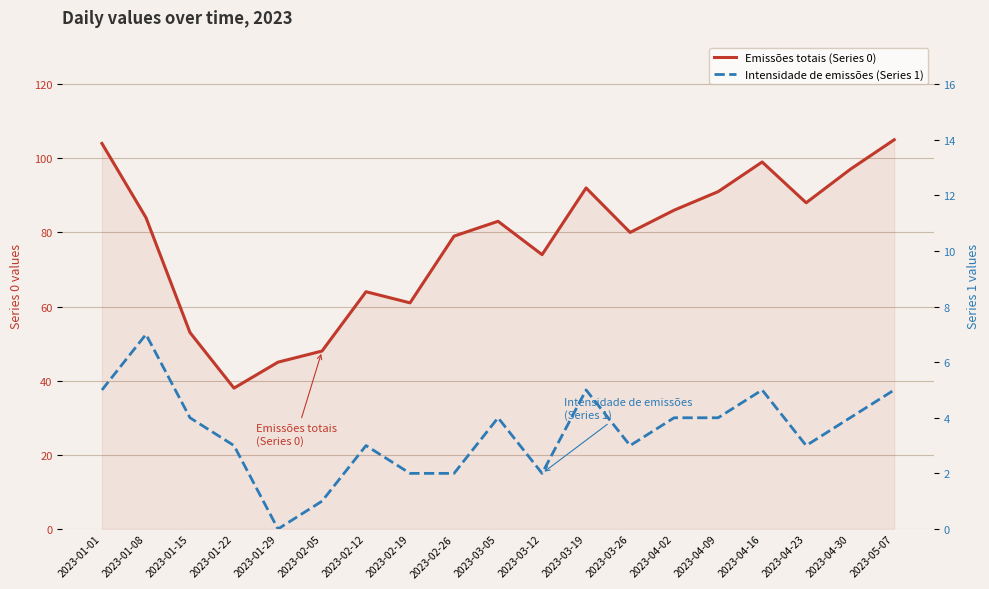

True or false: Intensidade de emissões (Series 1) and Emissões totais (Series 0) cross at least once.

False